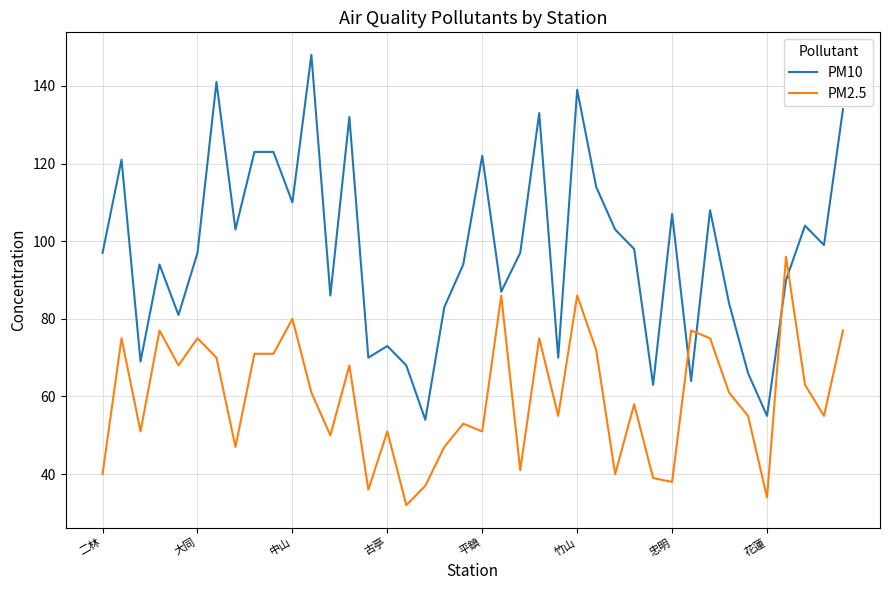

Which series has the largest range (max minus min)?

PM10